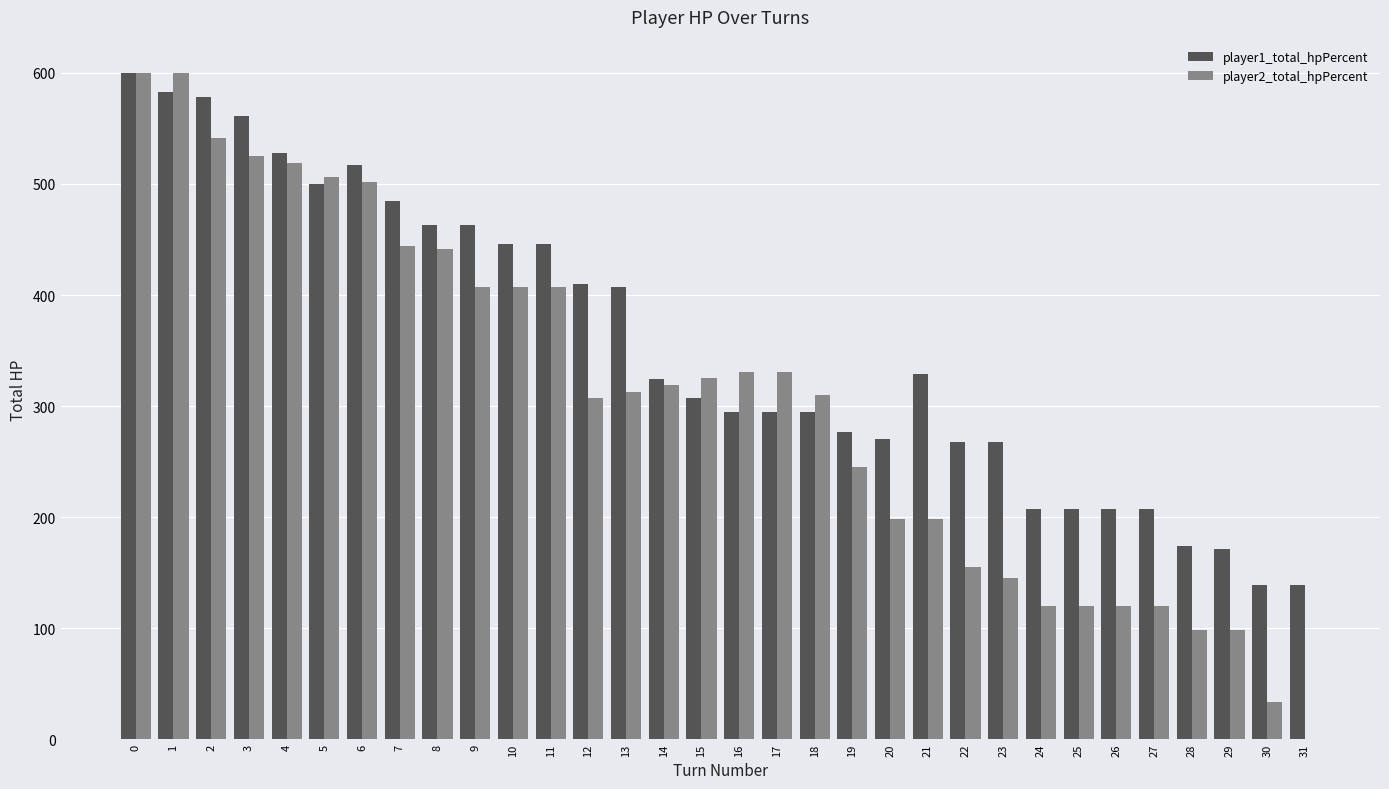

What are all the series names shown in the legend?

player1_total_hpPercent, player2_total_hpPercent